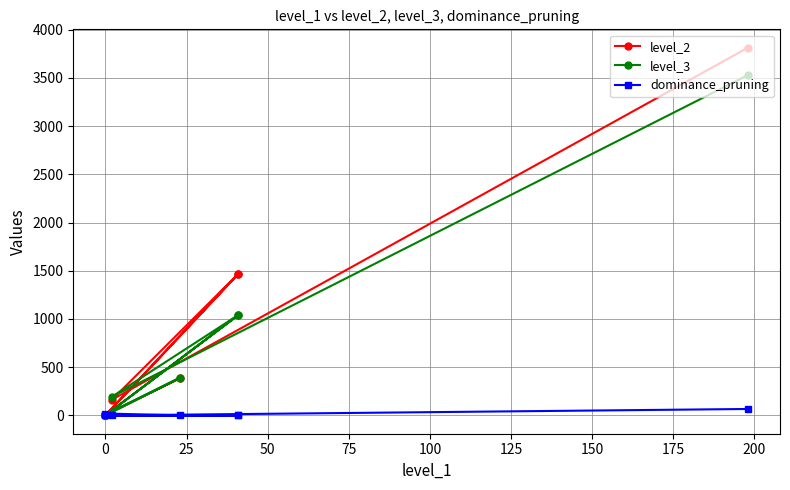

Does the chart display data point markers on the line(s)?

Yes